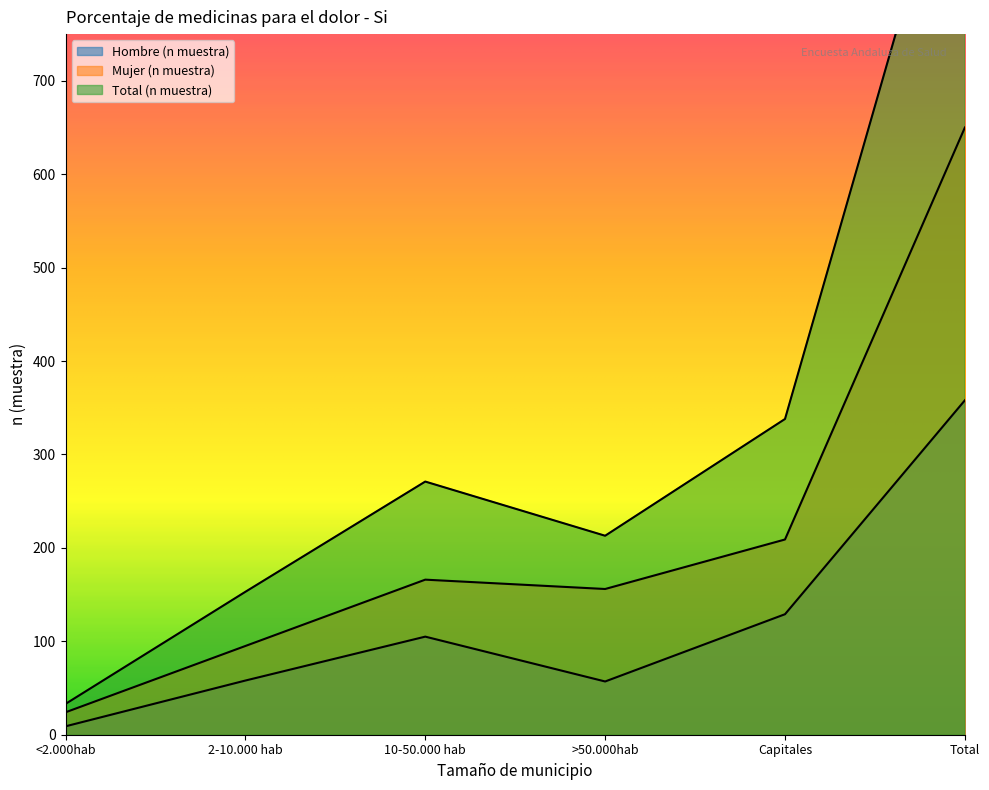

Reading left to right, what are all the values shown in this chart?

Hombre (n muestra): 9	58	105	57	129	358
Mujer (n muestra): 24	95	166	156	209	650
Total (n muestra): 33	153	271	213	338	1008